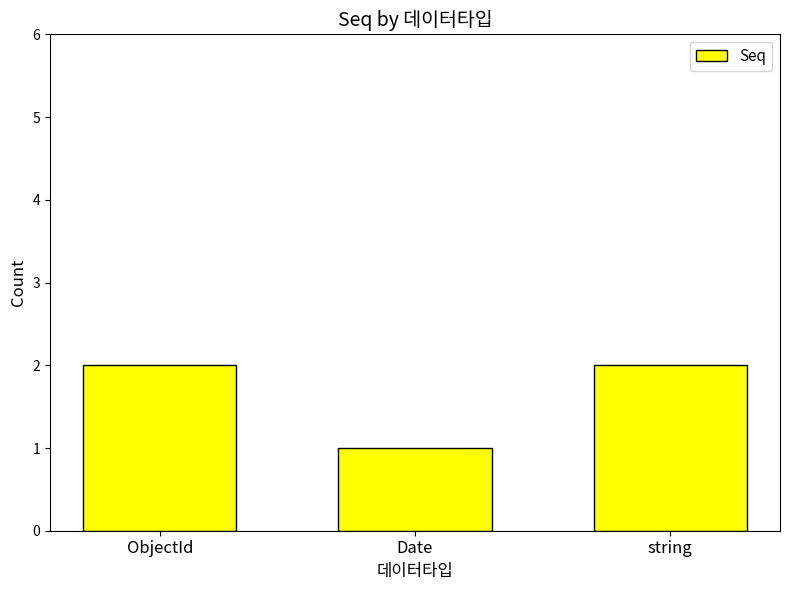

How many data points are less than 2?

1